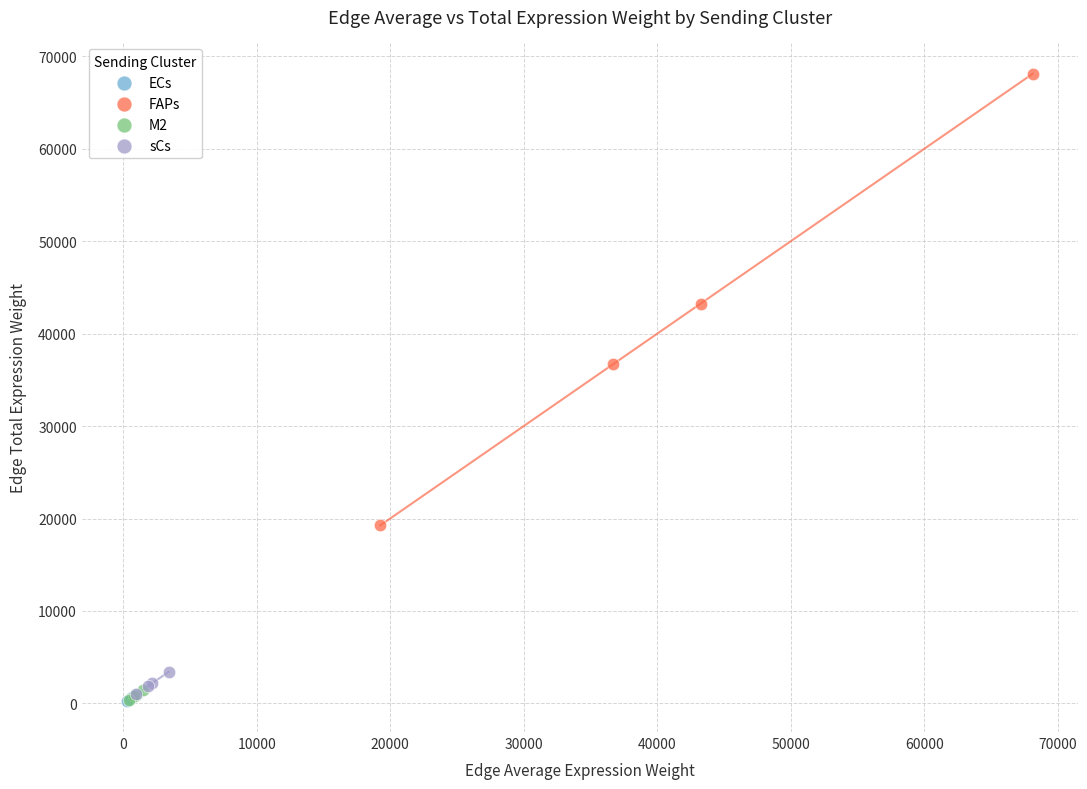

Which series has the largest Y range (max minus min)?

FAPs